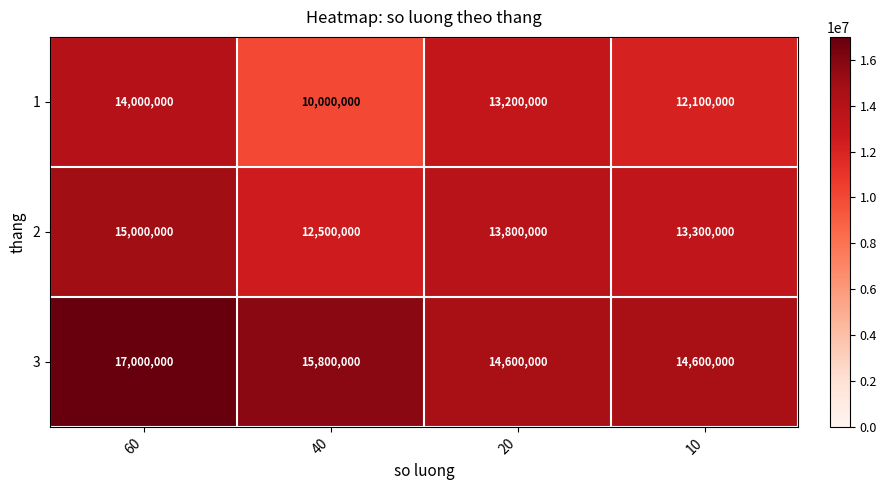

What is the average value of the 1 series?

12325000